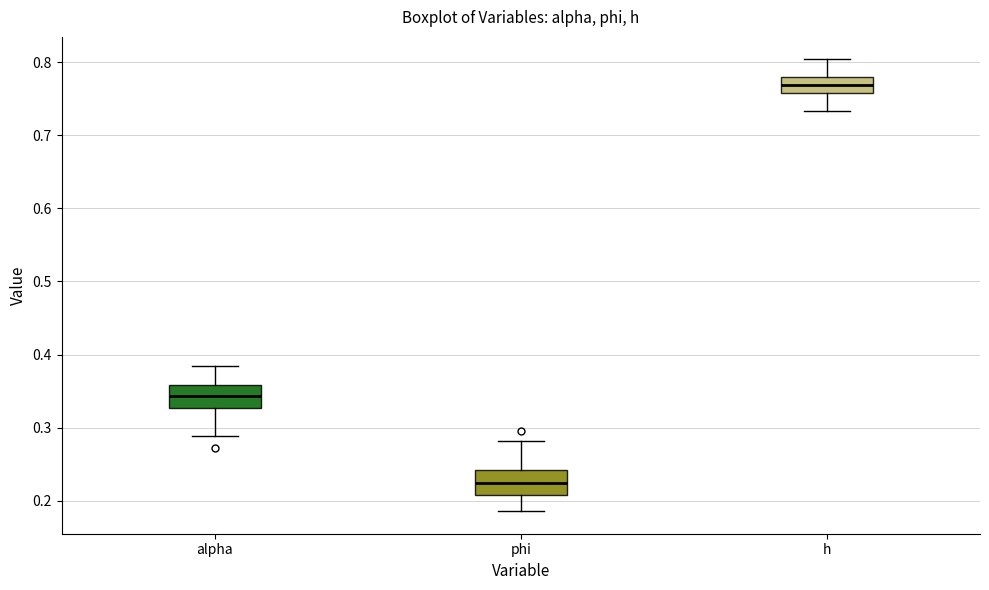

Where is the upper edge of the box for alpha on the y-axis? The values are not printed on the chart, so give them approximately, as read against the axis.

0.36